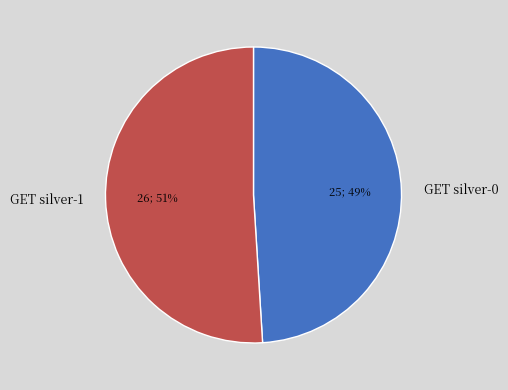

Between GET silver-0 and GET silver-1, which is larger?

GET silver-1